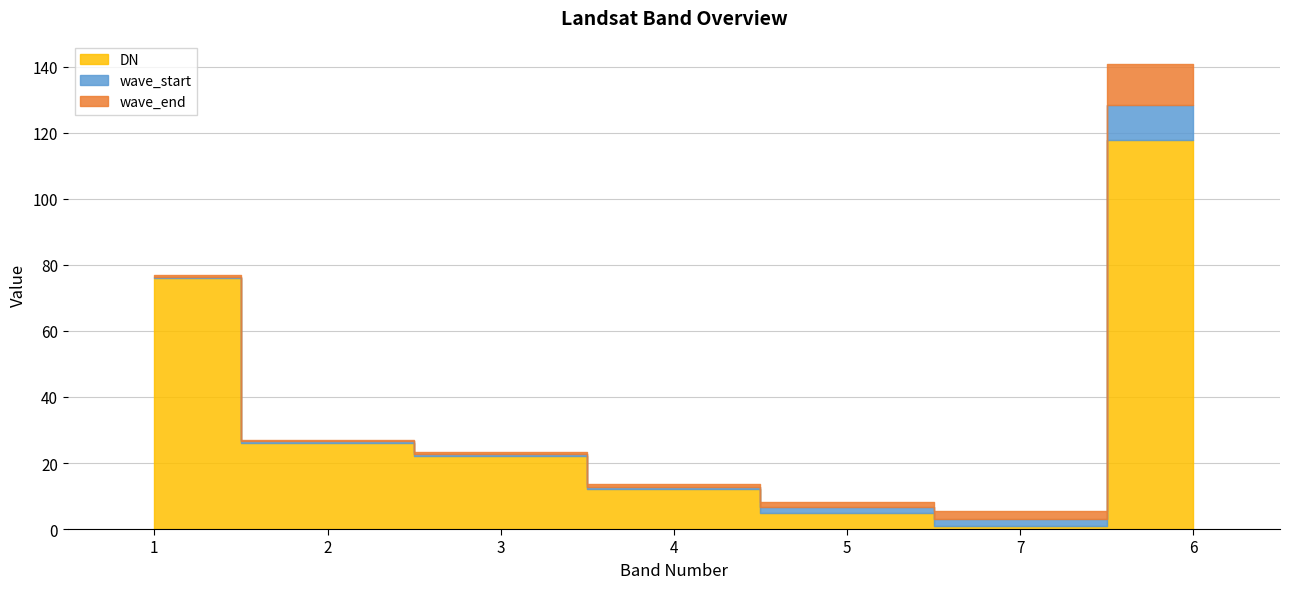

The value of wave_end at 3 is 0.4. True or false?

False